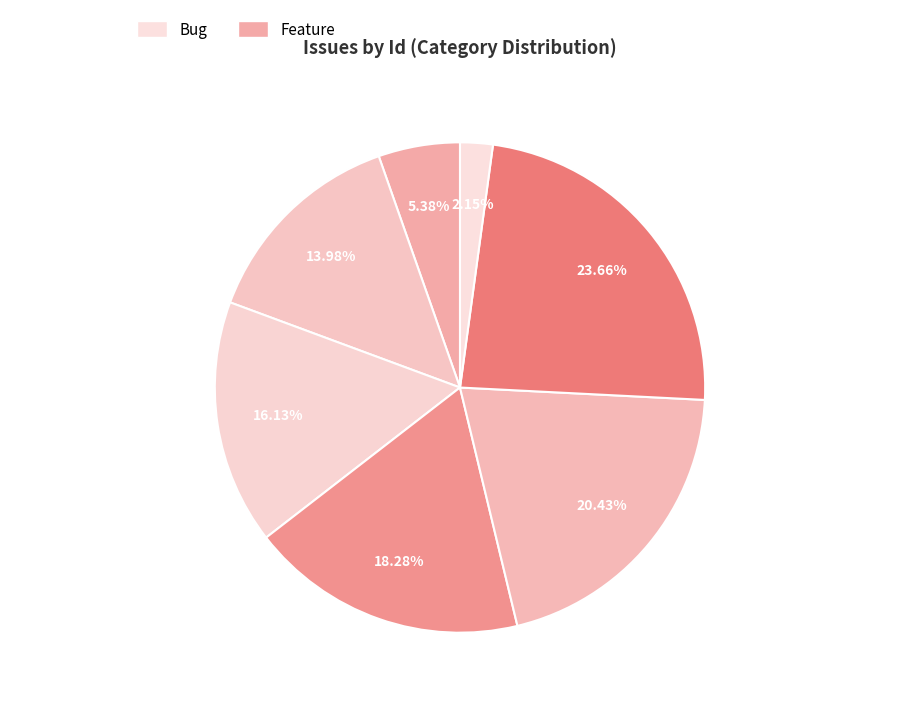

Is there any slice that represents more than half of the pie?

No